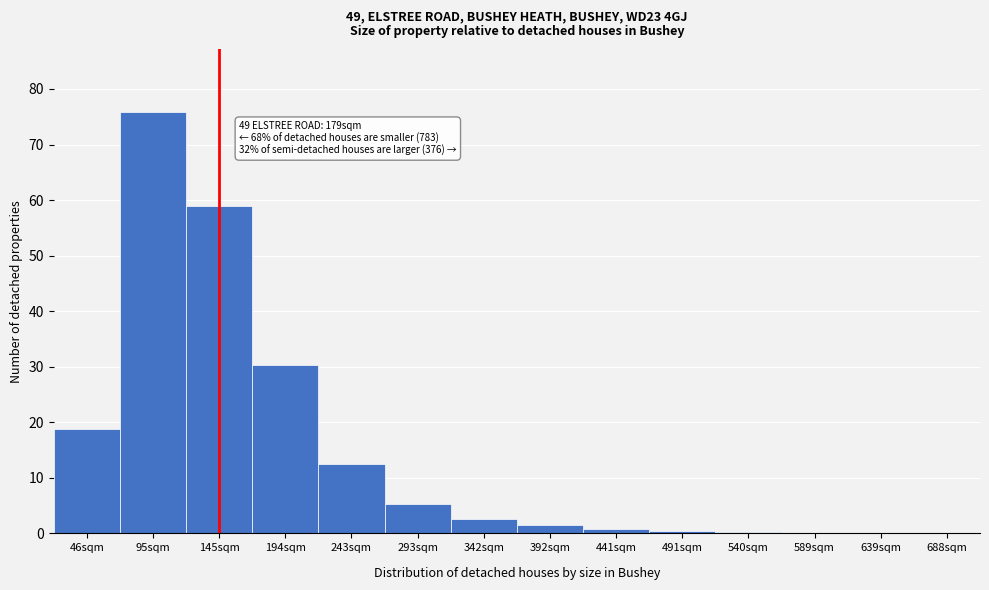

The value at 589sqm is 33.5. True or false?

False